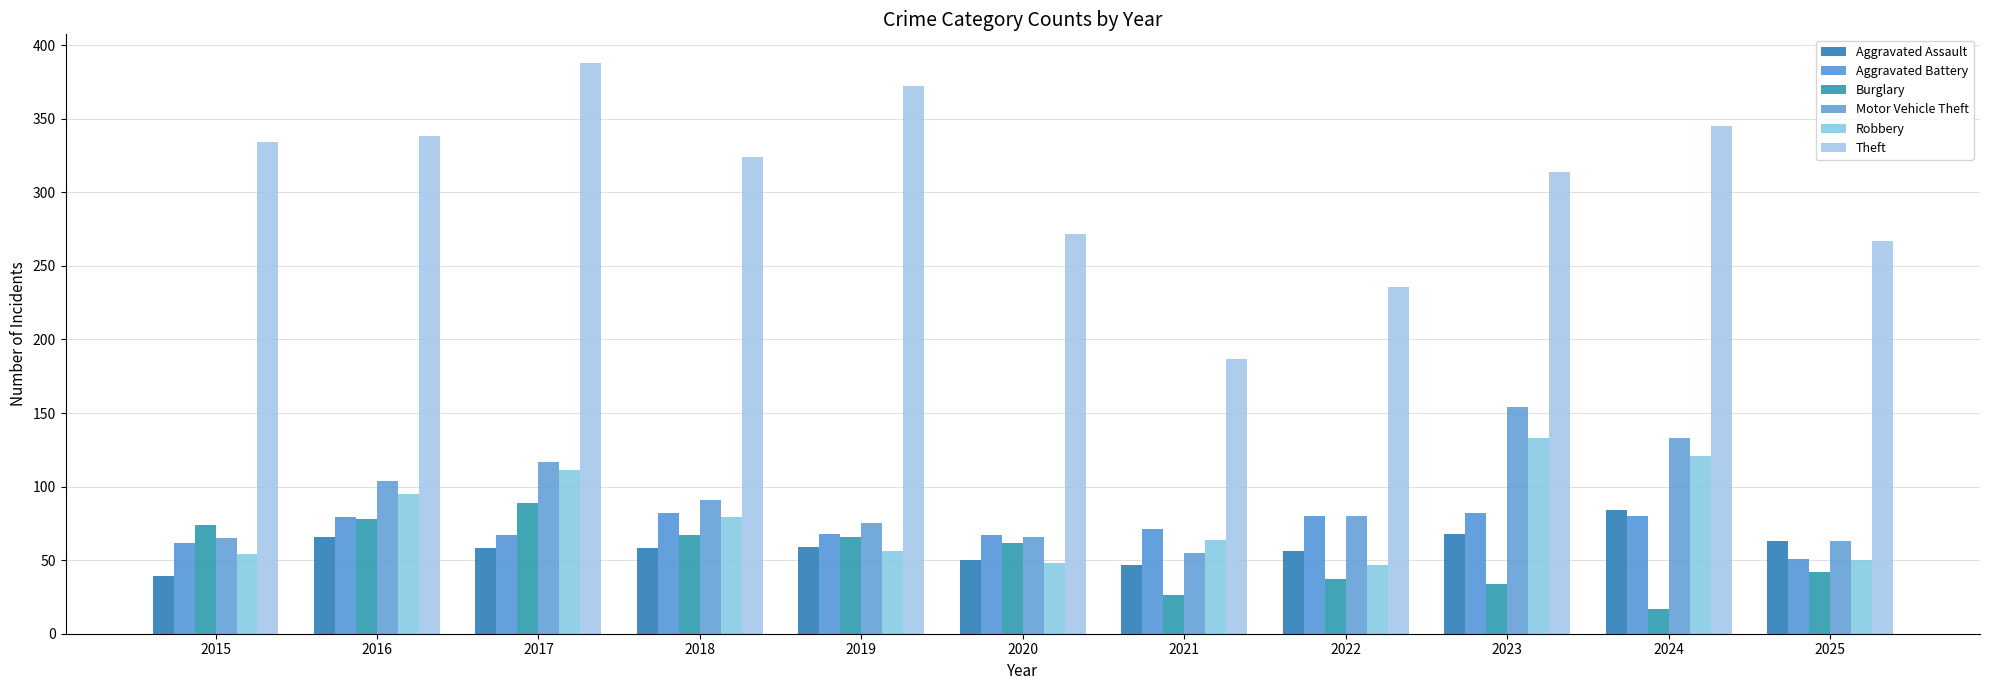

Which series has the largest range (max minus min)?

Theft